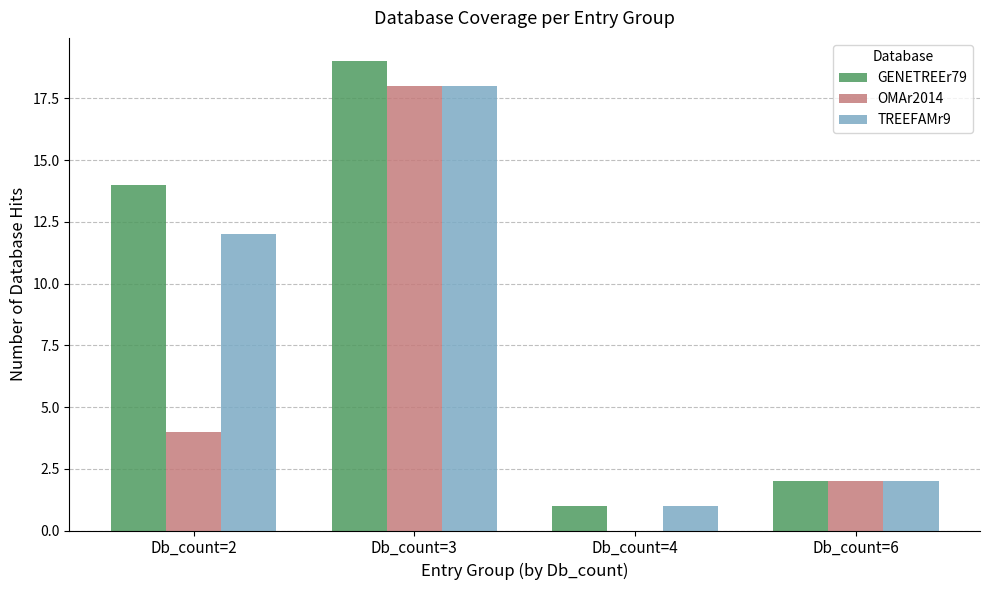

Reading right to left, what are all the values shown in this chart?

GENETREEr79: 2	1	19	14
OMAr2014: 2	0	18	4
TREEFAMr9: 2	1	18	12